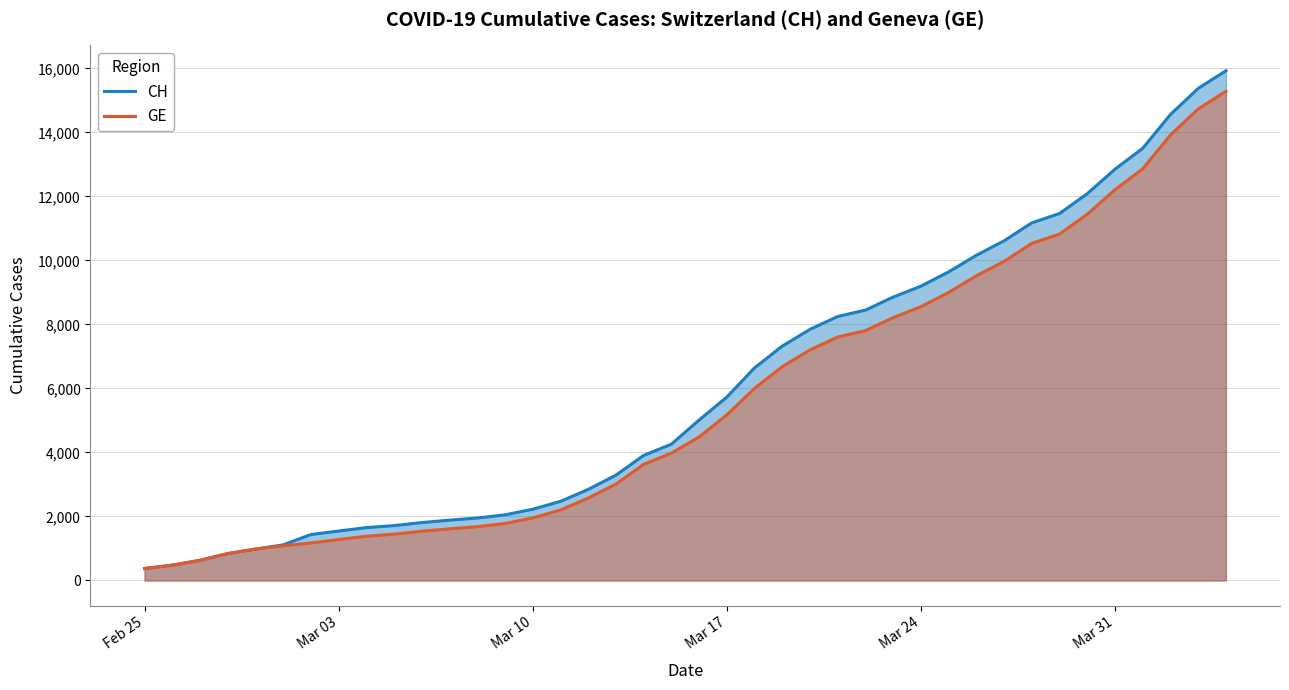

What is the lowest value of the CH series?

375